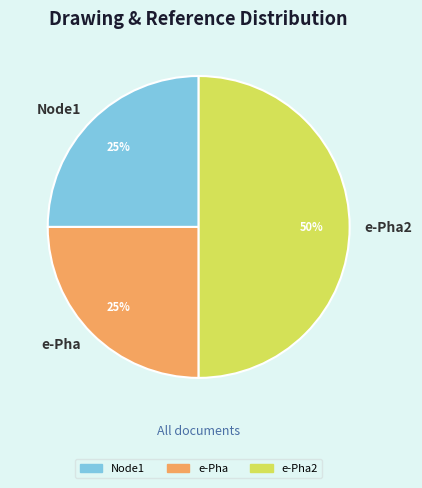

What is the ratio of the value at e-Pha to the value at e-Pha2?

0.5